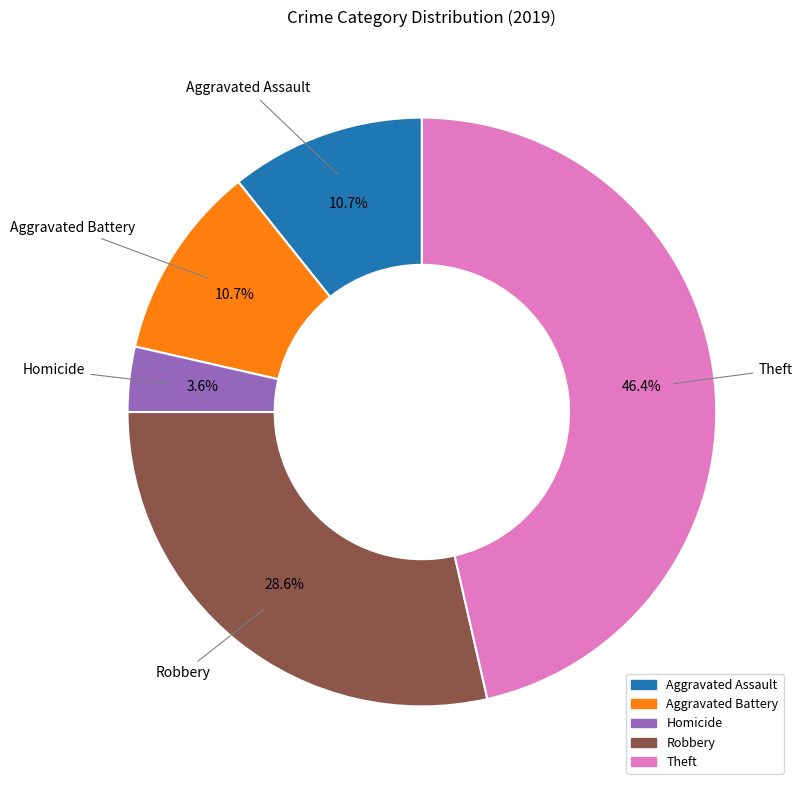

Does any single category account for the majority?

No